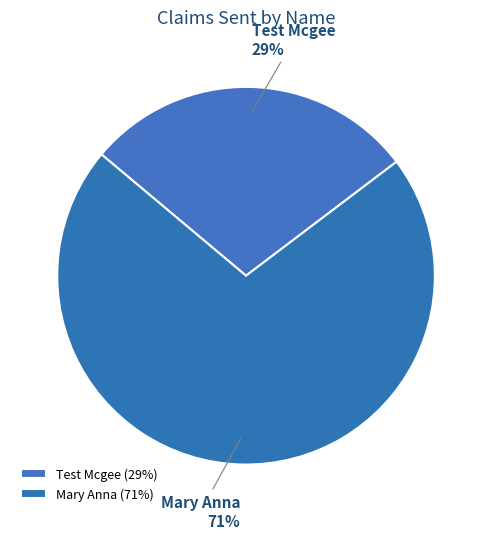

Which slice represents more than half of the pie?

Mary Anna